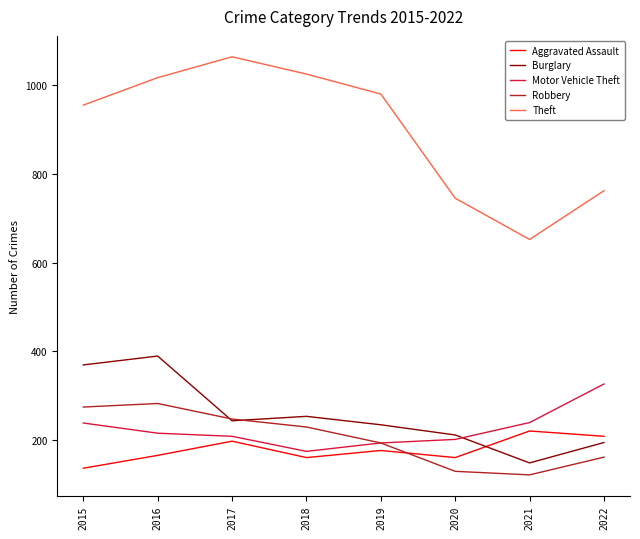

What is the spread (max minus min) of values at 2021?

531